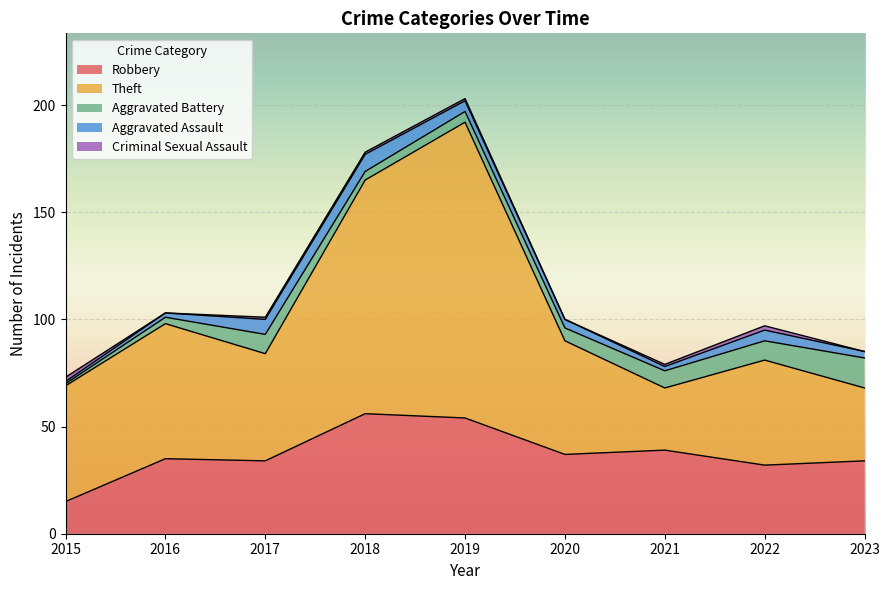

What is the sum of the Aggravated Assault values at 2023 and 2017?

10